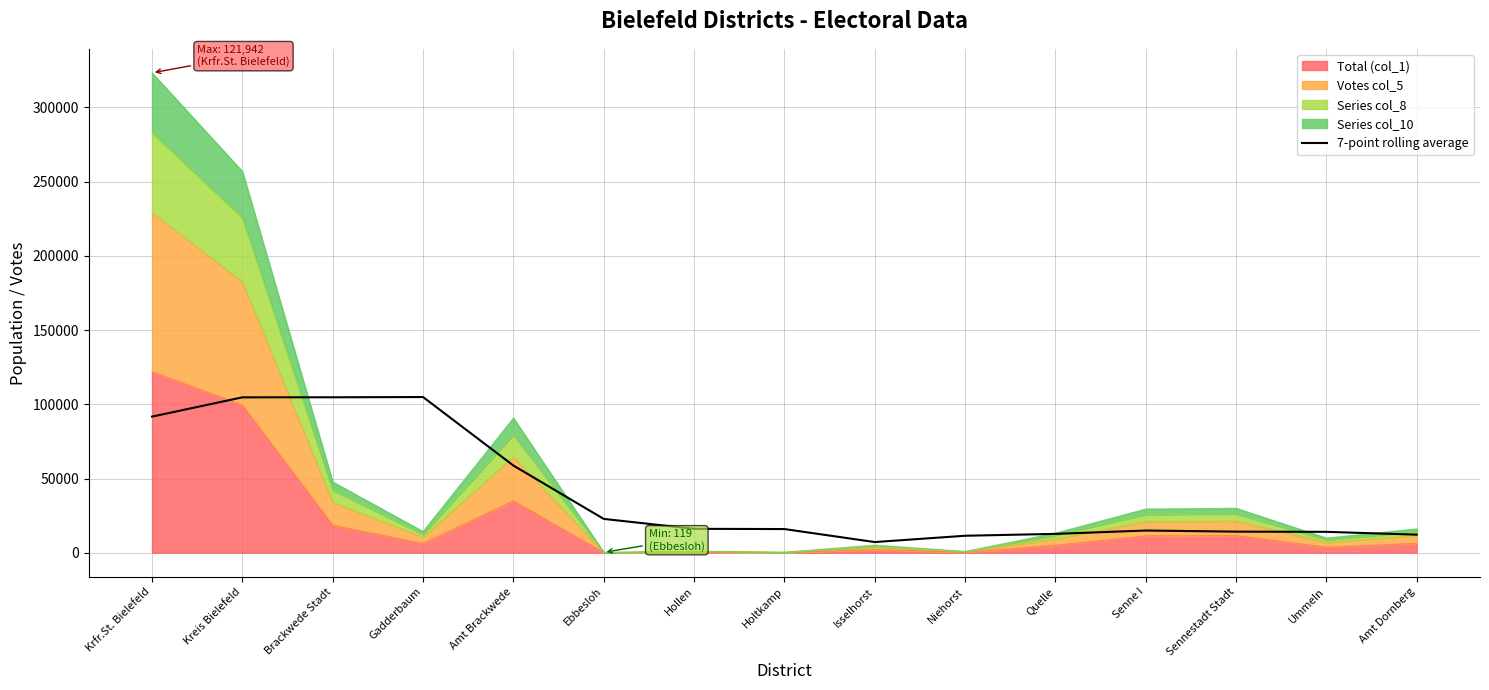

Reading left to right, transcribe all the data shown in this chart.

Krfr.St. Bielefeld=91746.0	Kreis Bielefeld=104718.7	Brackwede Stadt=104764.3	Gadderbaum=104921.6	Amt Brackwede=58799.4	Ebbesloh=22854.4	Hollen=16170.3	Holtkamp=16015.3	Isselhorst=7258.6	Niehorst=11503.6	Quelle=12769.9	Senne I=15021.1	Sennestadt Stadt=14275.1	Ummeln=14138.3	Amt Dornberg=12241.1